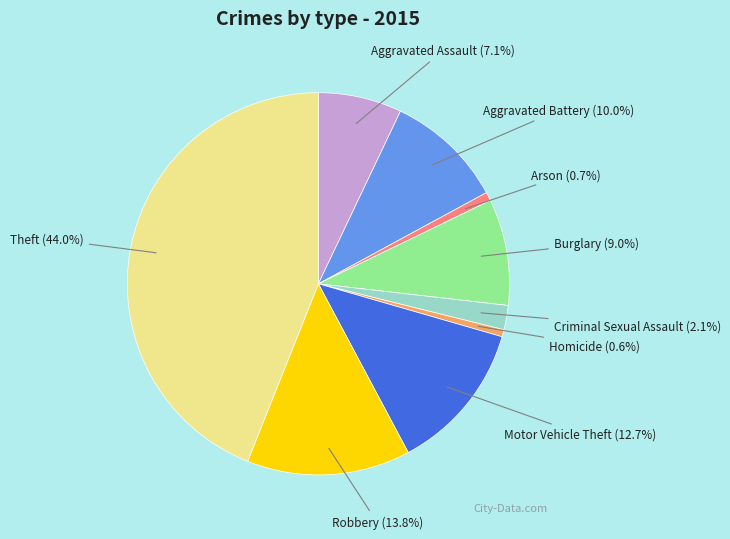

Does Aggravated Assault represent more than half of the total?

No